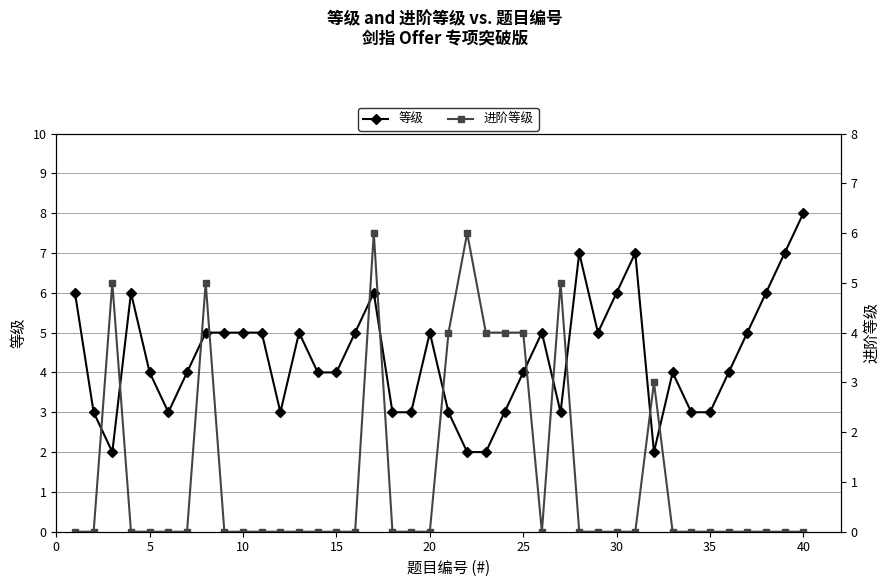

How many intersections are there between 进阶等级 and 等级?

7